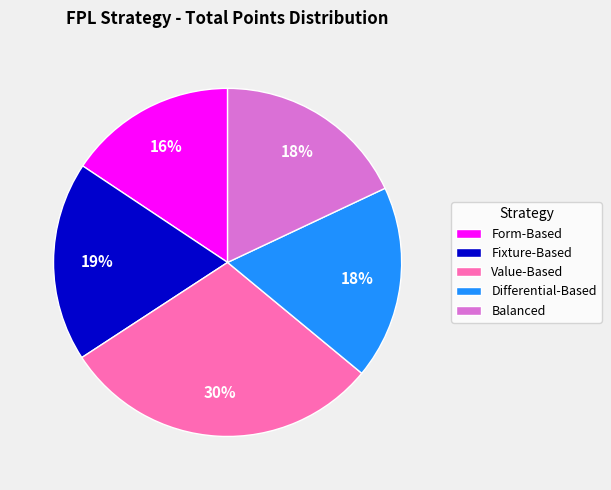

Which category has the smallest portion of the pie?

Form-Based